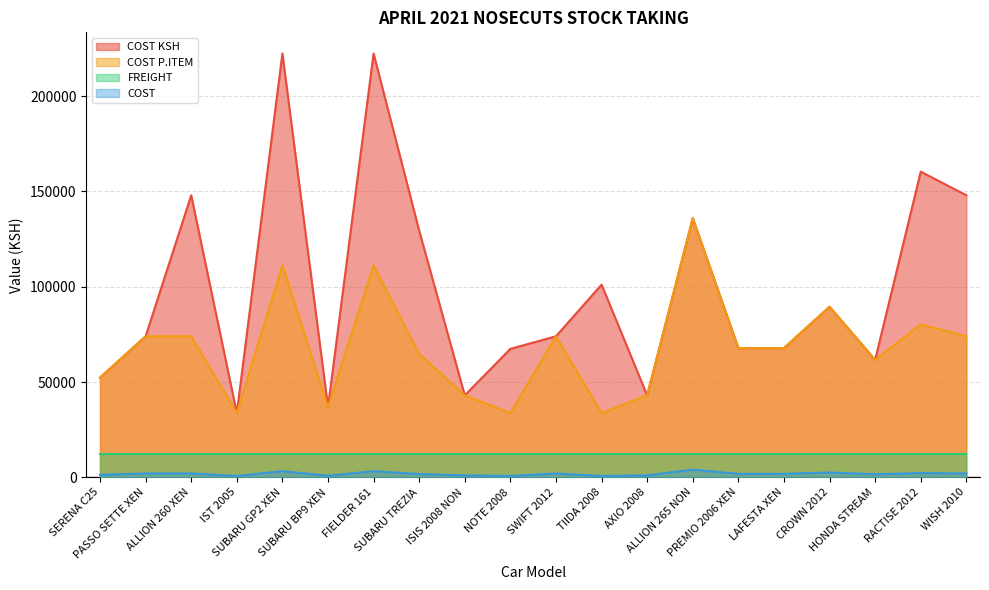

True or false: COST has more than 0 points higher than both neighbors.

True